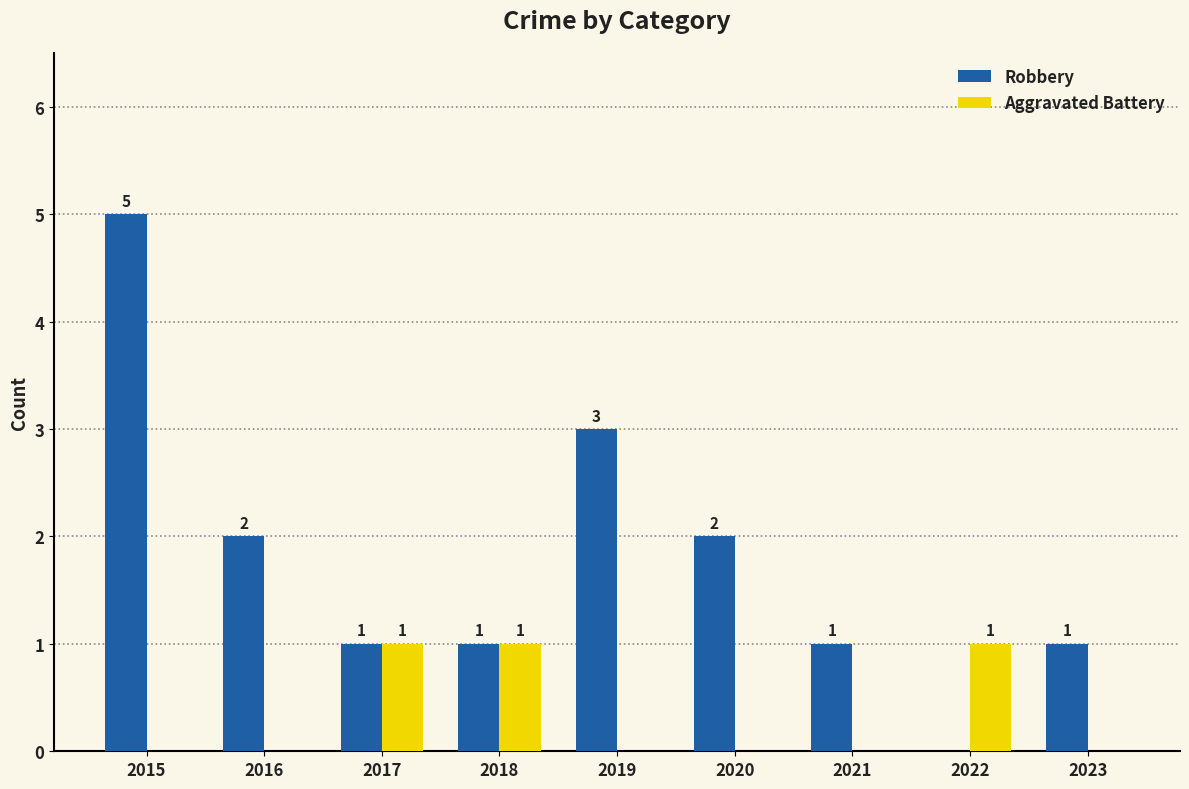

Is it true that Aggravated Battery equals 0 at 2018?

False